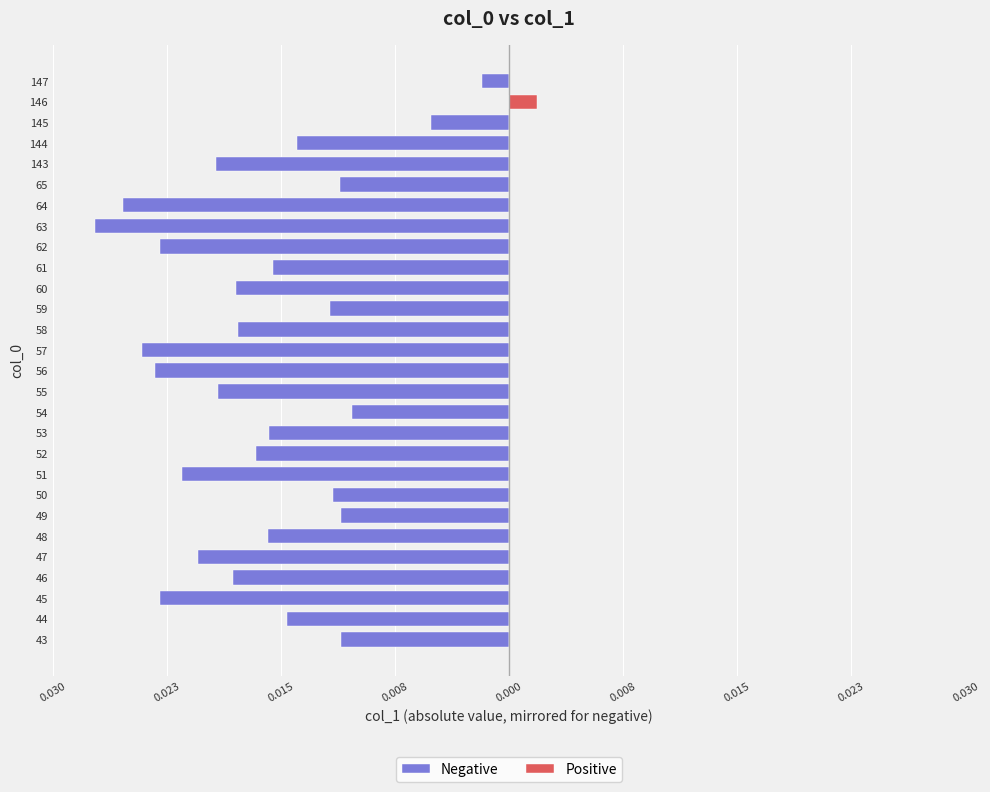

The Positive series shows 0.0 at 64. True or false?

False